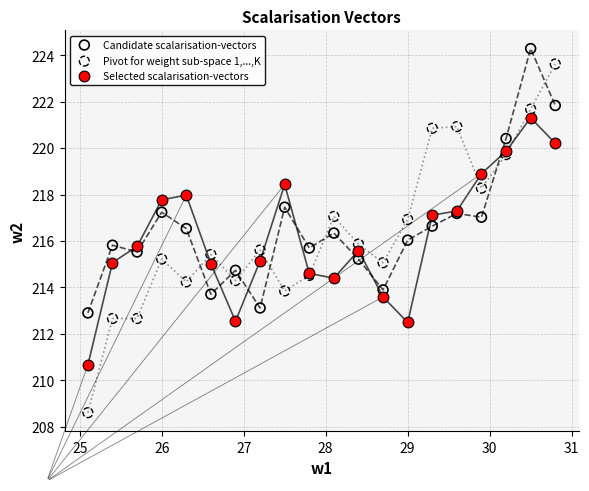

Which series reaches the minimum Y coordinate?

Pivot for weight sub-space 1,...,K